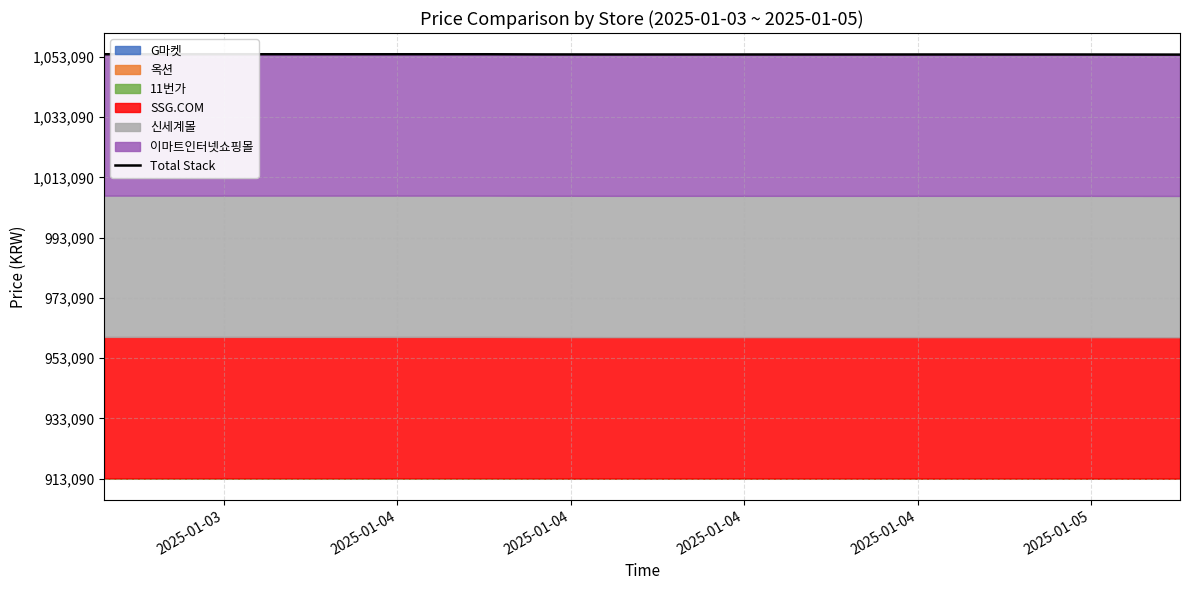

At which label does the data first exceed 140780?

2025-01-03